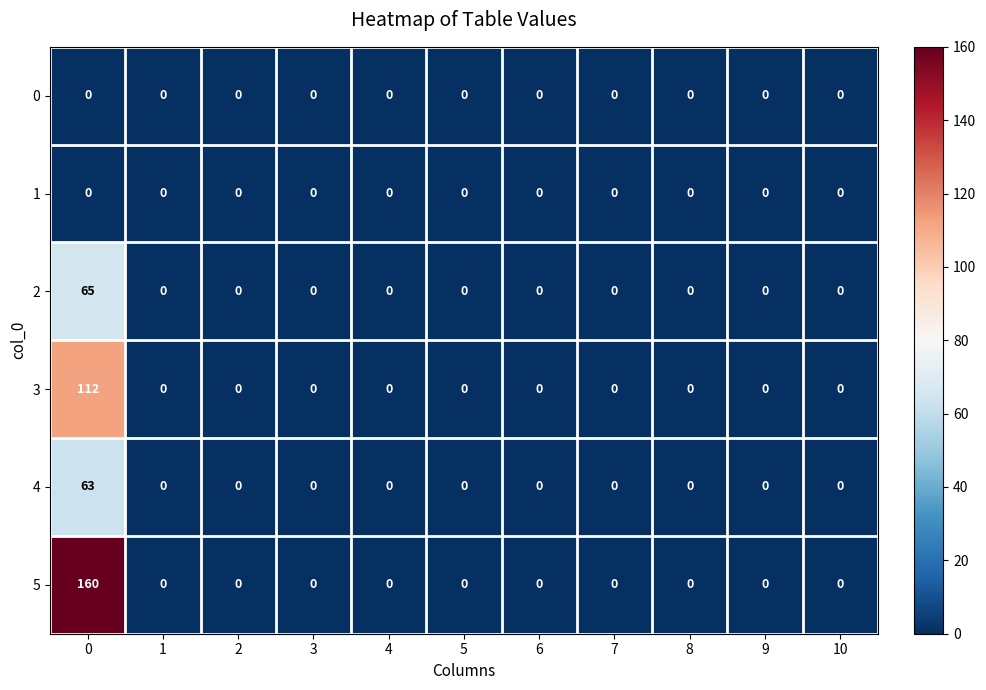

Which series has the largest total across all categories?

5